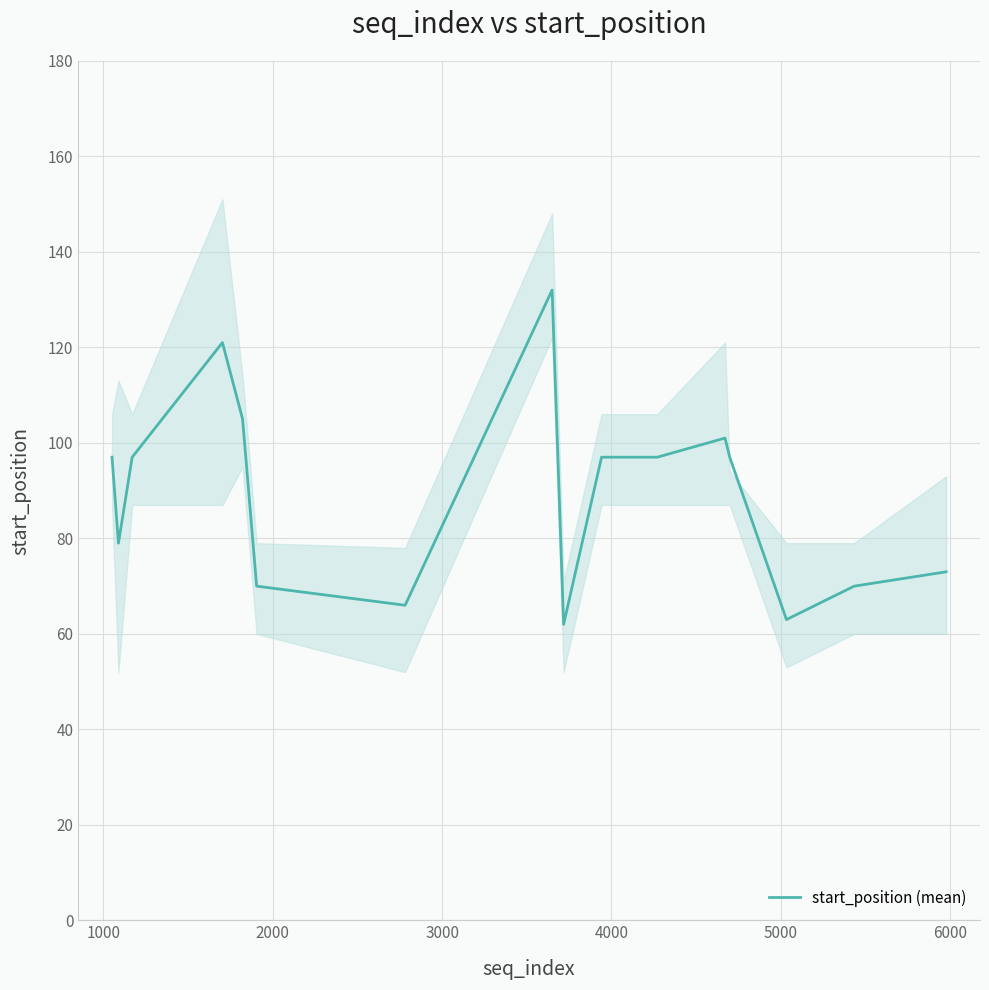

What is the lowest value of the start_position (mean) series?

62